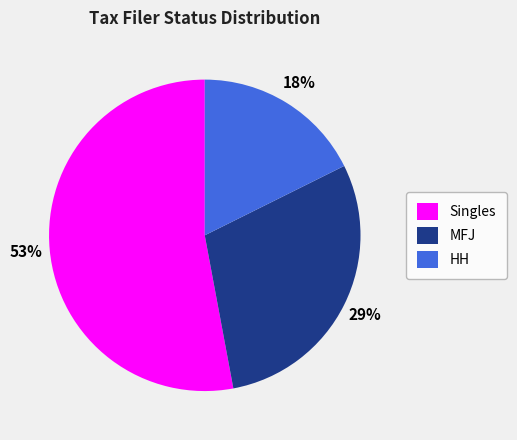

Which category has the biggest portion of the pie?

Singles